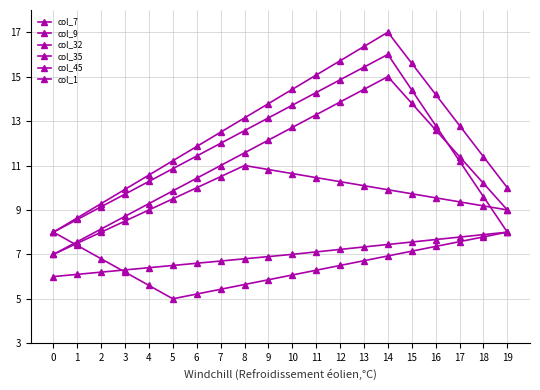

How many lines are shown in the chart?

6